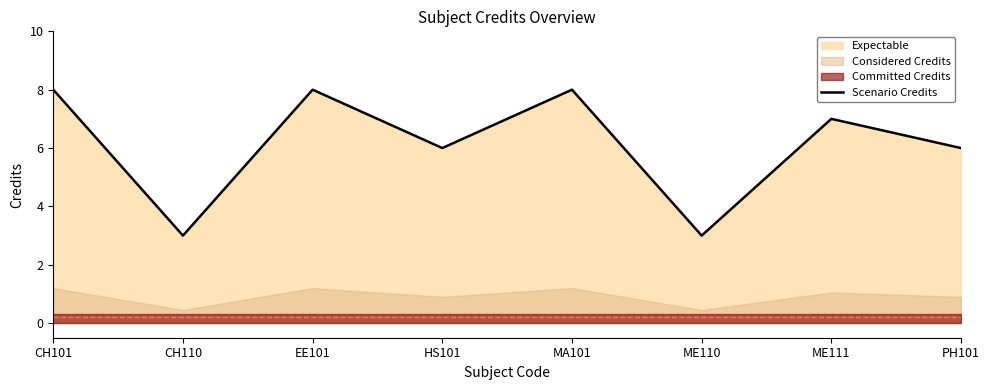

True or false: the data has more than 1 interior local peaks.

True